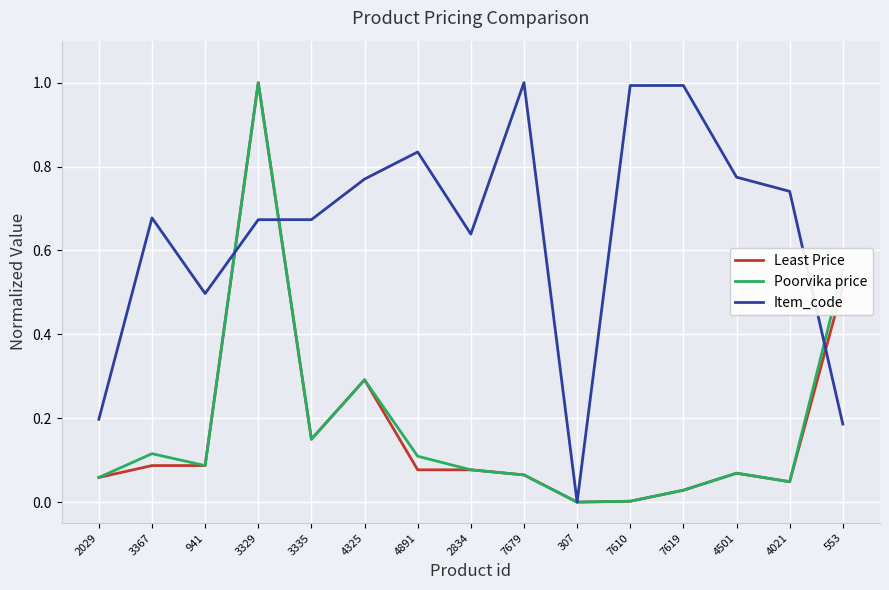

How many lines are shown in the chart?

3